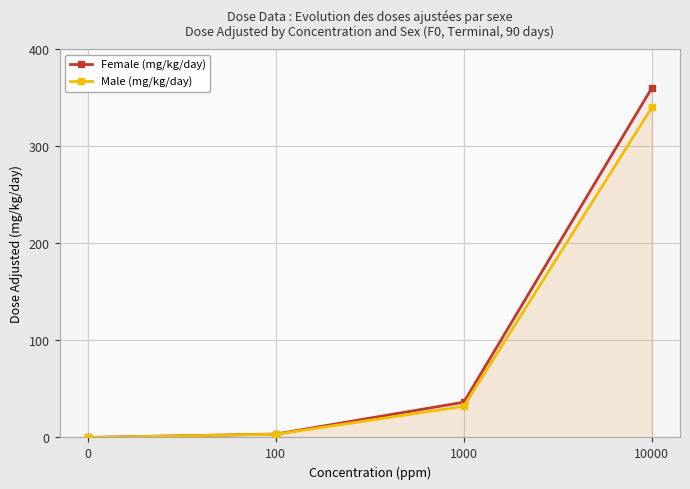

True or false: Female (mg/kg/day) and Male (mg/kg/day) cross at least once.

False